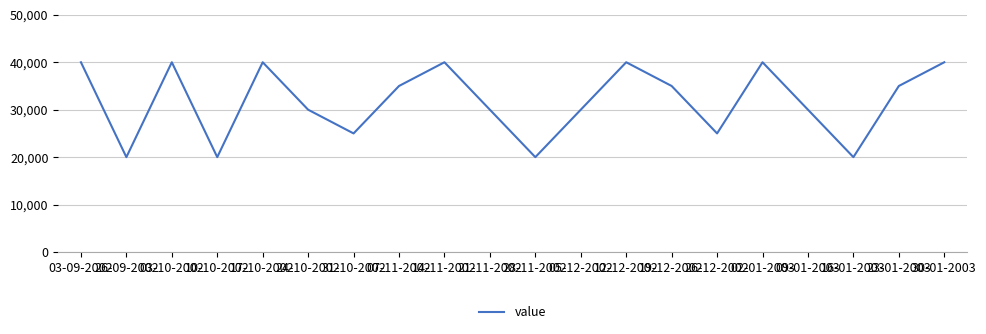

What is the change in value from 03-09-2002 to 21-11-2002?

-10000